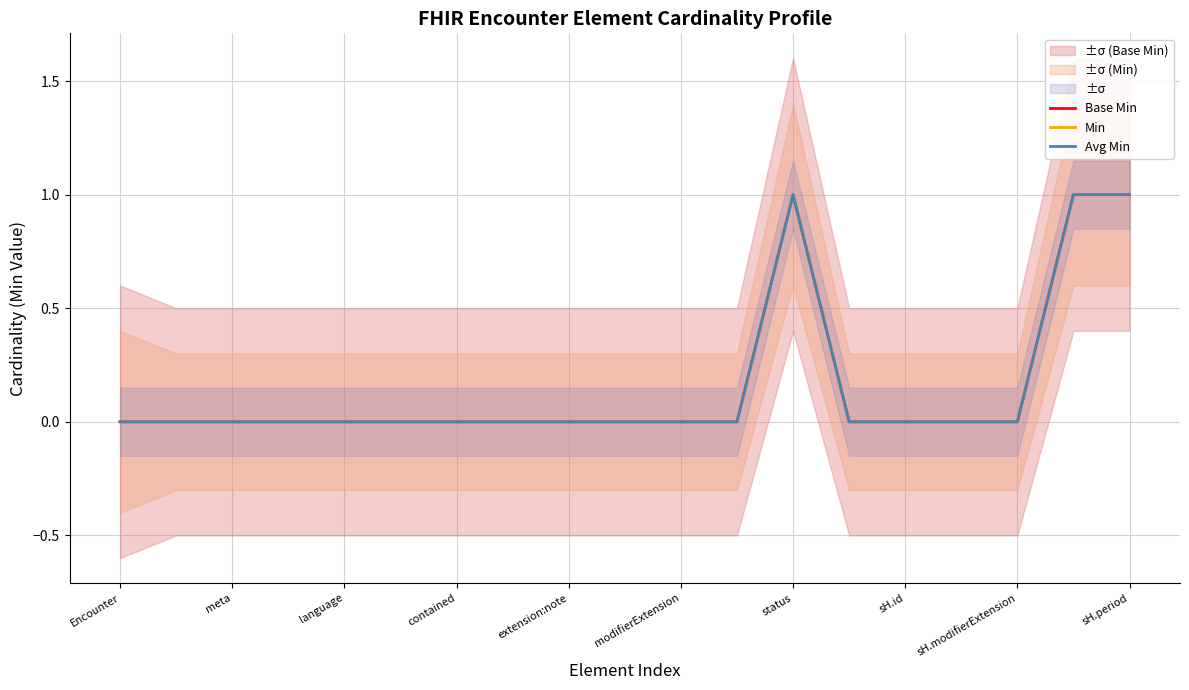

Which has a higher value, language or sH.modifierExtension?

language